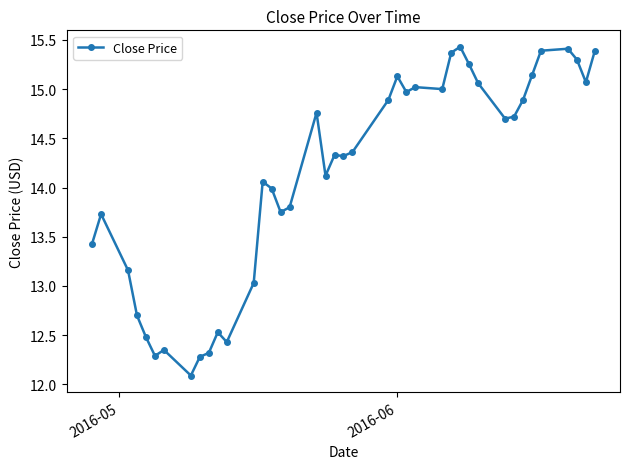

What is the difference between the second highest and second lowest values?

3.1